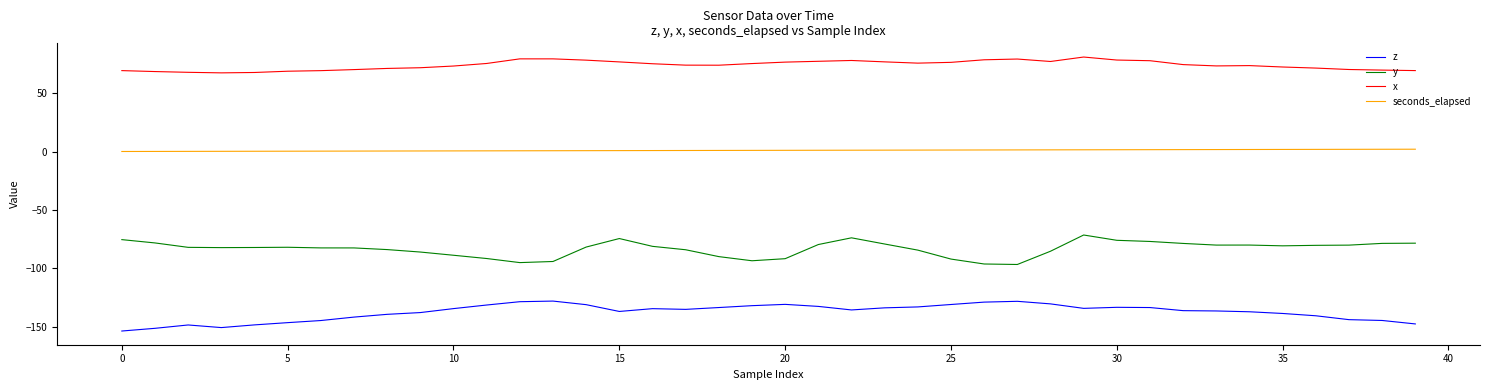

What is the greatest value displayed?

80.9